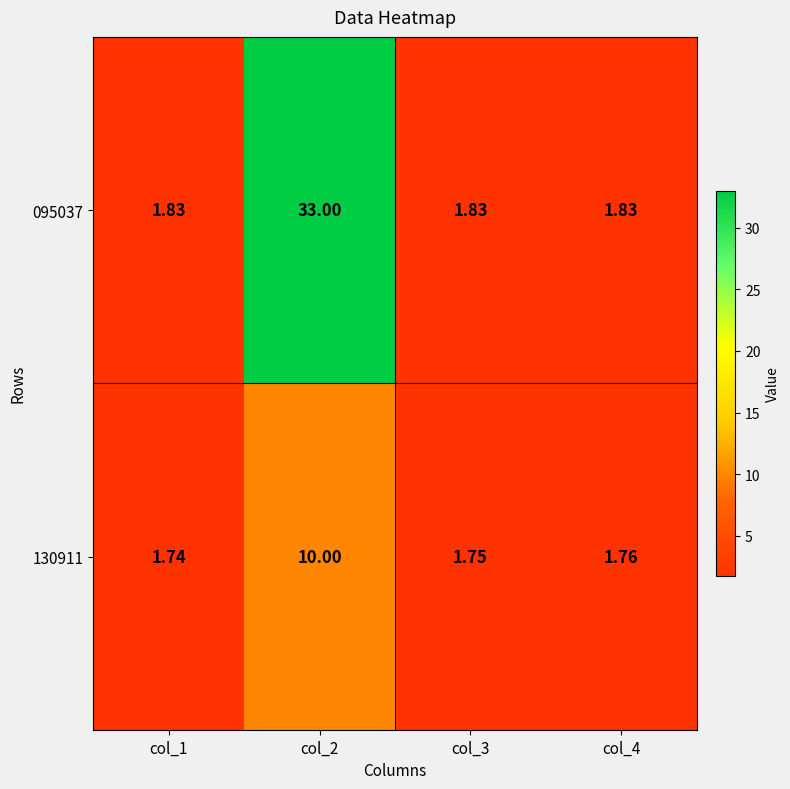

How many distinct data groups are displayed?

2